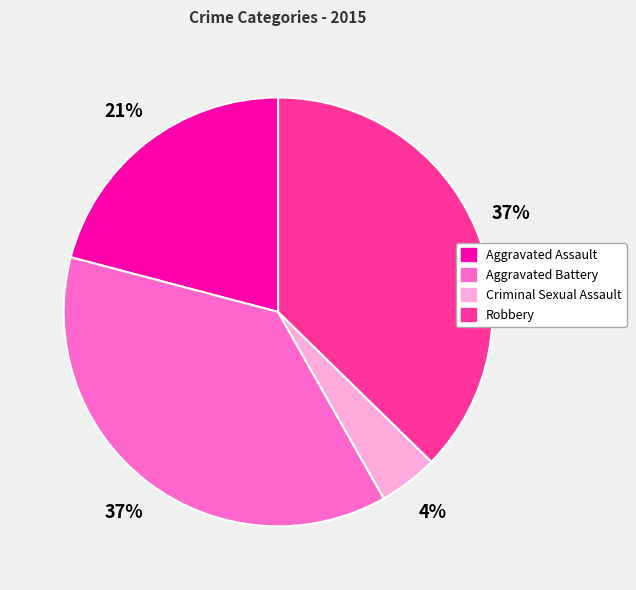

Is there a majority slice in this chart?

No